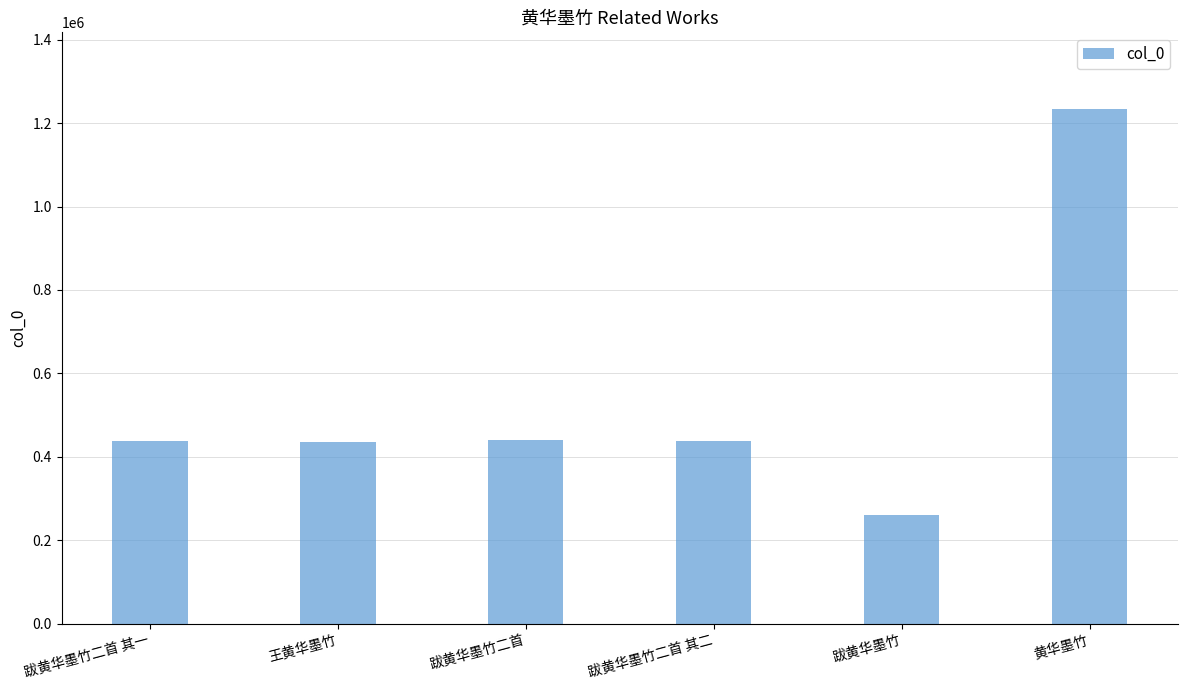

What is the sum of all values?

3243812